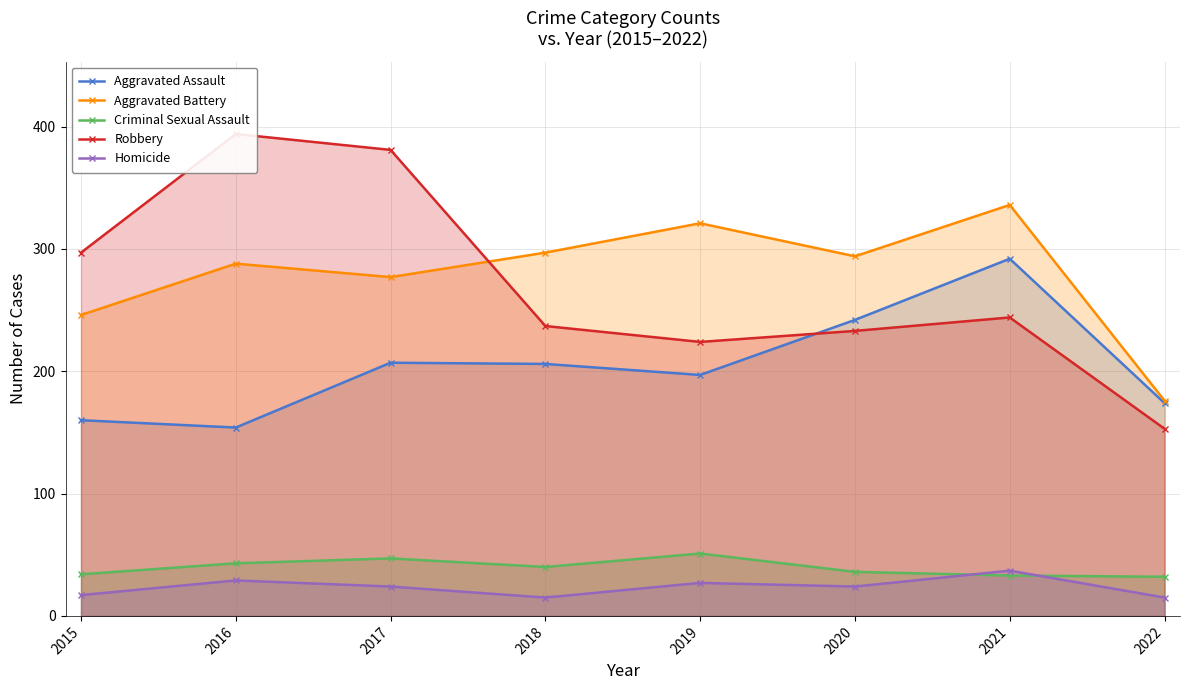

The Aggravated Battery series shows 451 at 2018. True or false?

False